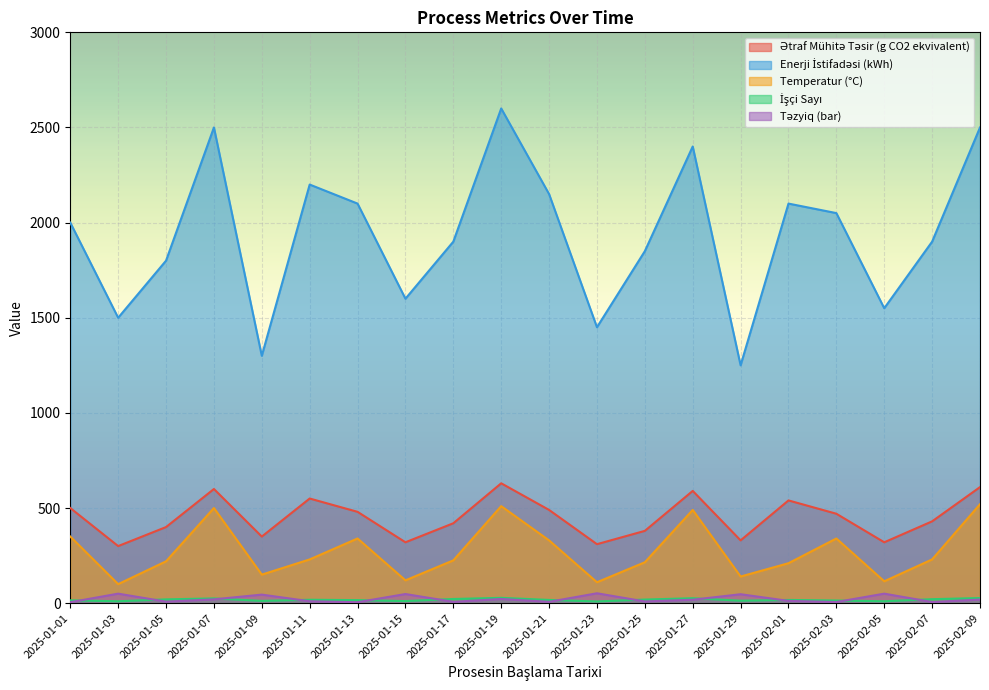

Reading left to right, list all the values displayed in this chart.

Ətraf Mühitə Təsir (g CO2 ekvivalent): 2025-01-01=500	2025-01-03=300	2025-01-05=400	2025-01-07=600	2025-01-09=350	2025-01-11=550	2025-01-13=480	2025-01-15=320	2025-01-17=420	2025-01-19=630	2025-01-21=490	2025-01-23=310	2025-01-25=380	2025-01-27=590	2025-01-29=330	2025-02-01=540	2025-02-03=470	2025-02-05=320	2025-02-07=430	2025-02-09=610
Enerji İstifadəsi (kWh): 2025-01-01=2000	2025-01-03=1500	2025-01-05=1800	2025-01-07=2500	2025-01-09=1300	2025-01-11=2200	2025-01-13=2100	2025-01-15=1600	2025-01-17=1900	2025-01-19=2600	2025-01-21=2150	2025-01-23=1450	2025-01-25=1850	2025-01-27=2400	2025-01-29=1250	2025-02-01=2100	2025-02-03=2050	2025-02-05=1550	2025-02-07=1900	2025-02-09=2500
Temperatur (°C): 2025-01-01=350	2025-01-03=100	2025-01-05=220	2025-01-07=500	2025-01-09=150	2025-01-11=230	2025-01-13=340	2025-01-15=120	2025-01-17=225	2025-01-19=510	2025-01-21=330	2025-01-23=110	2025-01-25=215	2025-01-27=490	2025-01-29=140	2025-02-01=210	2025-02-03=340	2025-02-05=115	2025-02-07=230	2025-02-09=520
İşçi Sayı: 2025-01-01=15	2025-01-03=10	2025-01-05=20	2025-01-07=25	2025-01-09=12	2025-01-11=18	2025-01-13=16	2025-01-15=11	2025-01-17=22	2025-01-19=28	2025-01-21=17	2025-01-23=9	2025-01-25=19	2025-01-27=26	2025-01-29=13	2025-02-01=17	2025-02-03=14	2025-02-05=10	2025-02-07=21	2025-02-09=27
Təzyiq (bar): 2025-01-01=5	2025-01-03=50	2025-01-05=8	2025-01-07=20	2025-01-09=45	2025-01-11=10	2025-01-13=5	2025-01-15=48	2025-01-17=7	2025-01-19=22	2025-01-21=7	2025-01-23=52	2025-01-25=9	2025-01-27=18	2025-01-29=47	2025-02-01=12	2025-02-03=6	2025-02-05=50	2025-02-07=6	2025-02-09=19